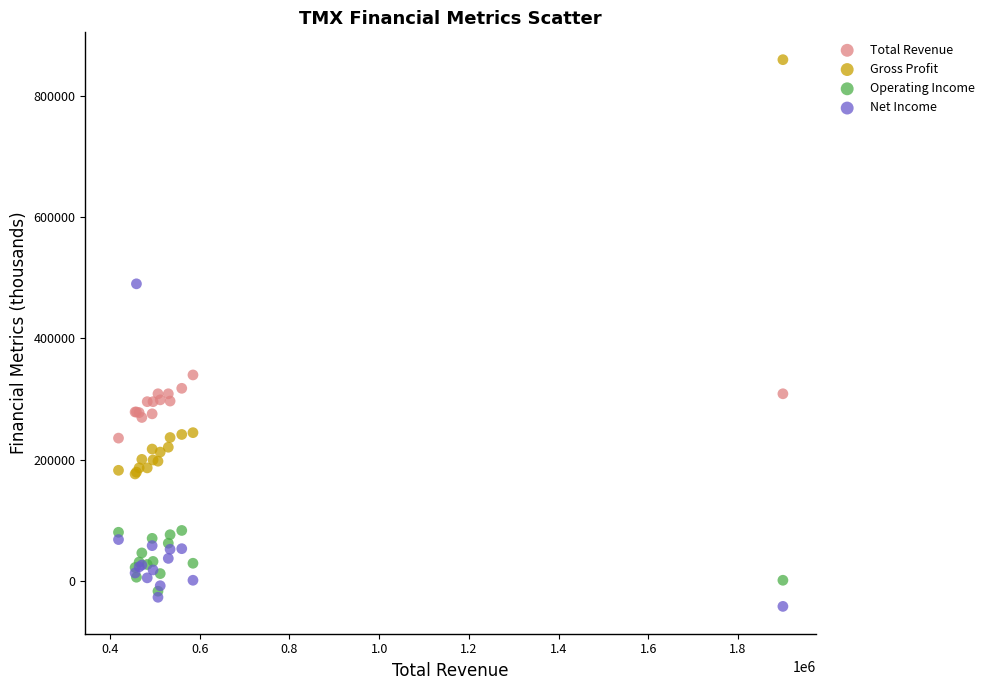

In the Gross Profit series, what Y value is closest to 518000?

245000